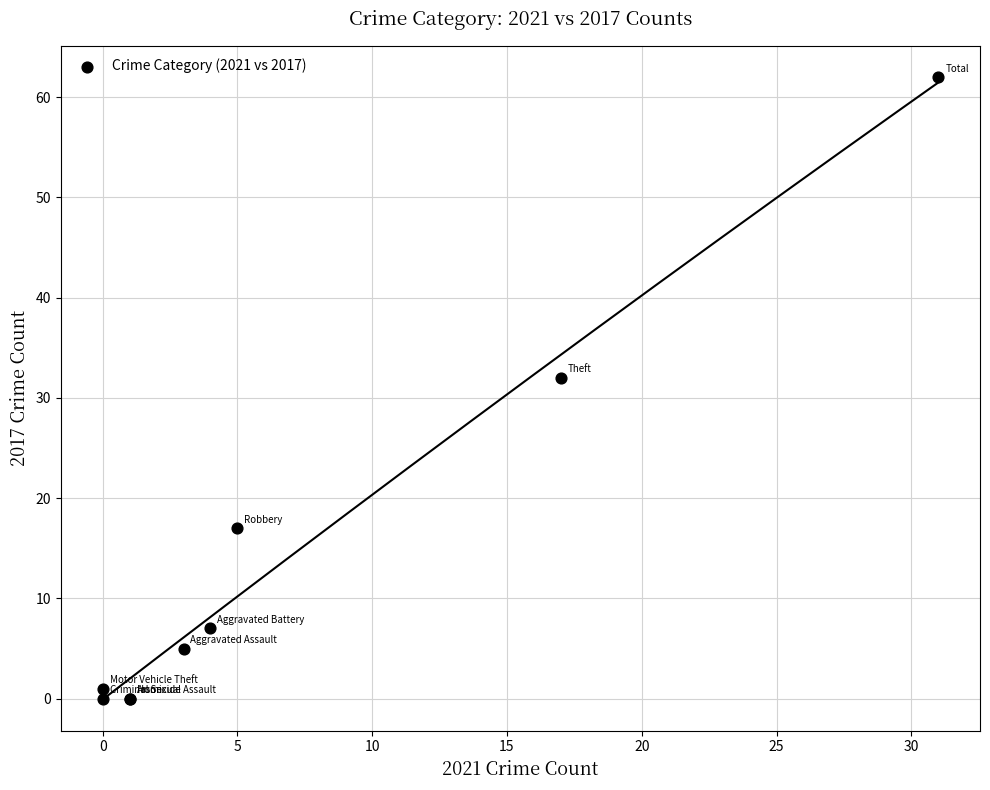

What Y value in the scatter plot is closest to 31?

32